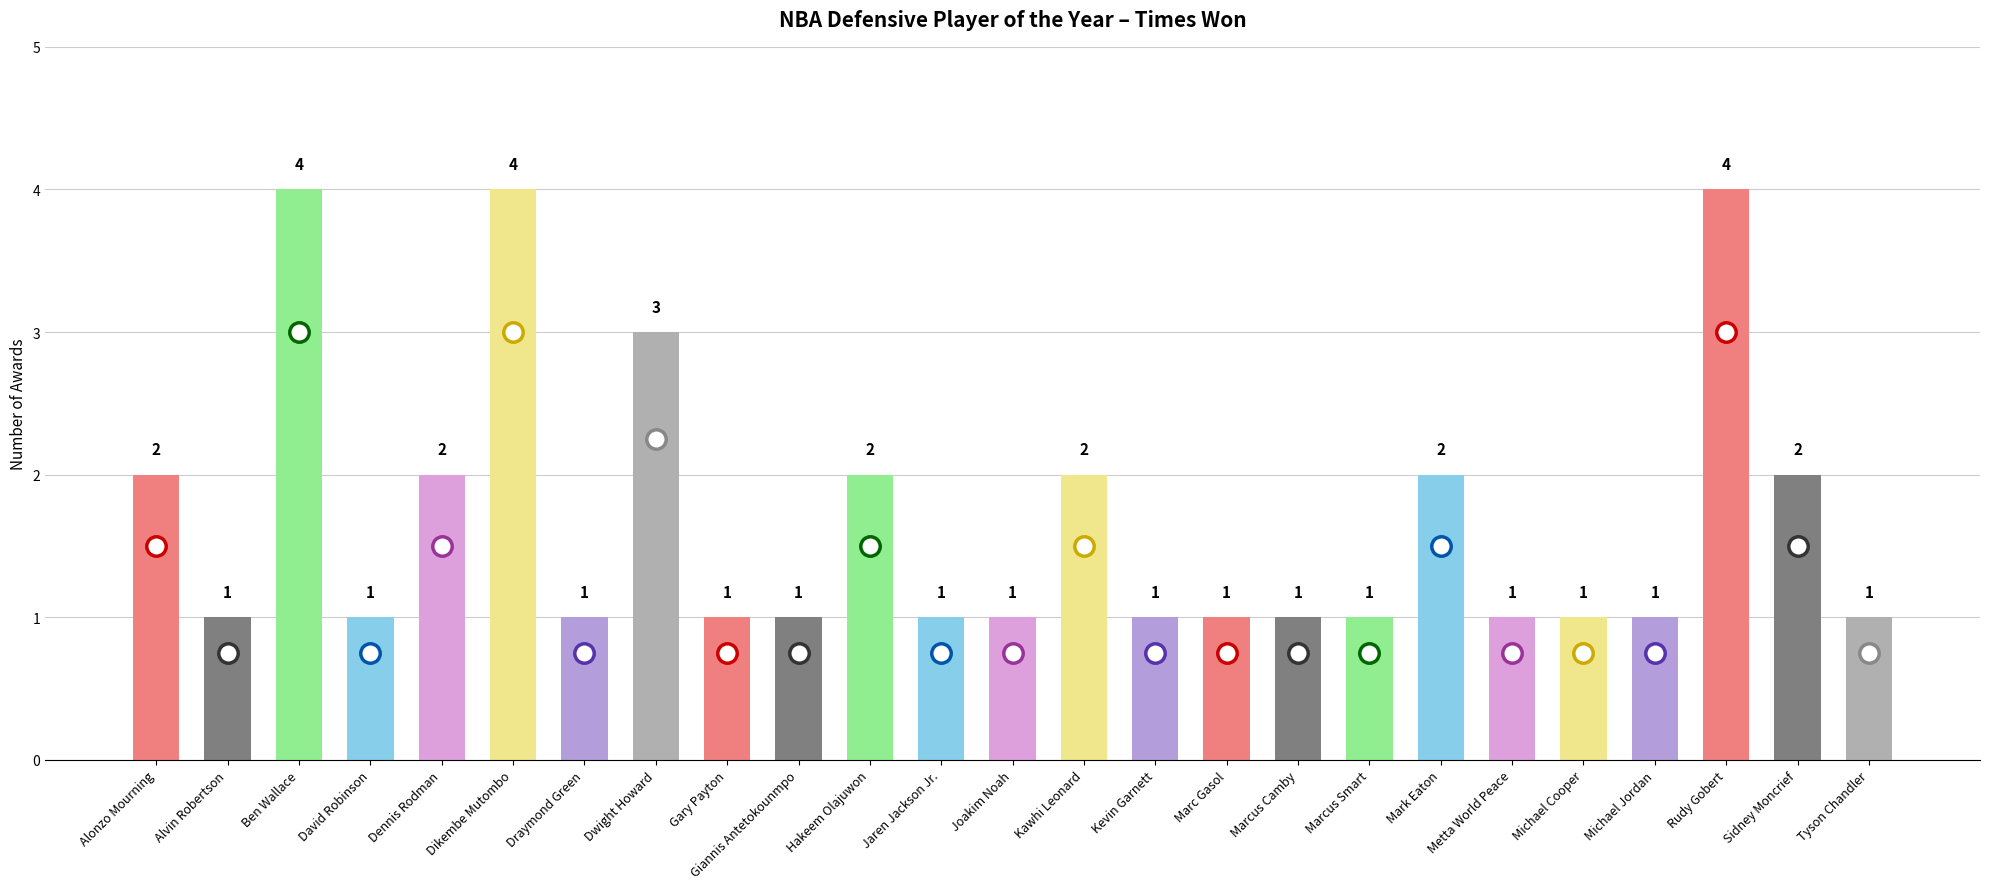

Reading left to right, extract all data points from this chart.

Alonzo Mourning=2	Alvin Robertson=1	Ben Wallace=4	David Robinson=1	Dennis Rodman=2	Dikembe Mutombo=4	Draymond Green=1	Dwight Howard=3	Gary Payton=1	Giannis Antetokounmpo=1	Hakeem Olajuwon=2	Jaren Jackson Jr.=1	Joakim Noah=1	Kawhi Leonard=2	Kevin Garnett=1	Marc Gasol=1	Marcus Camby=1	Marcus Smart=1	Mark Eaton=2	Metta World Peace=1	Michael Cooper=1	Michael Jordan=1	Rudy Gobert=4	Sidney Moncrief=2	Tyson Chandler=1